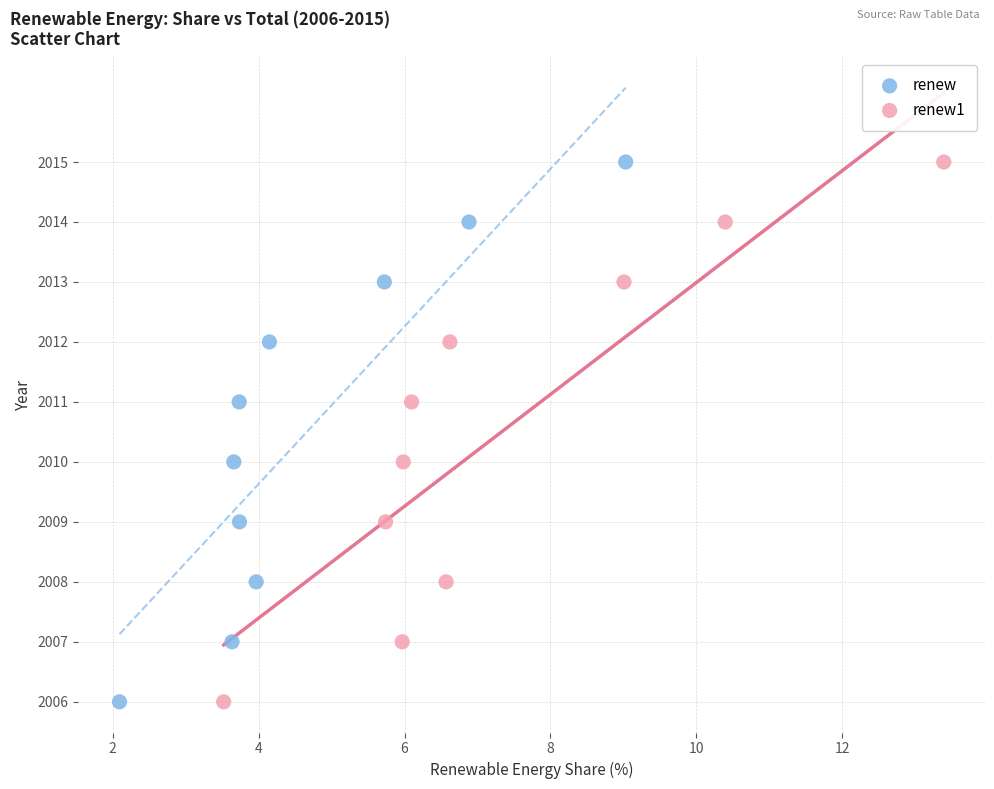

What are all the series names shown in the legend?

renew, renew1